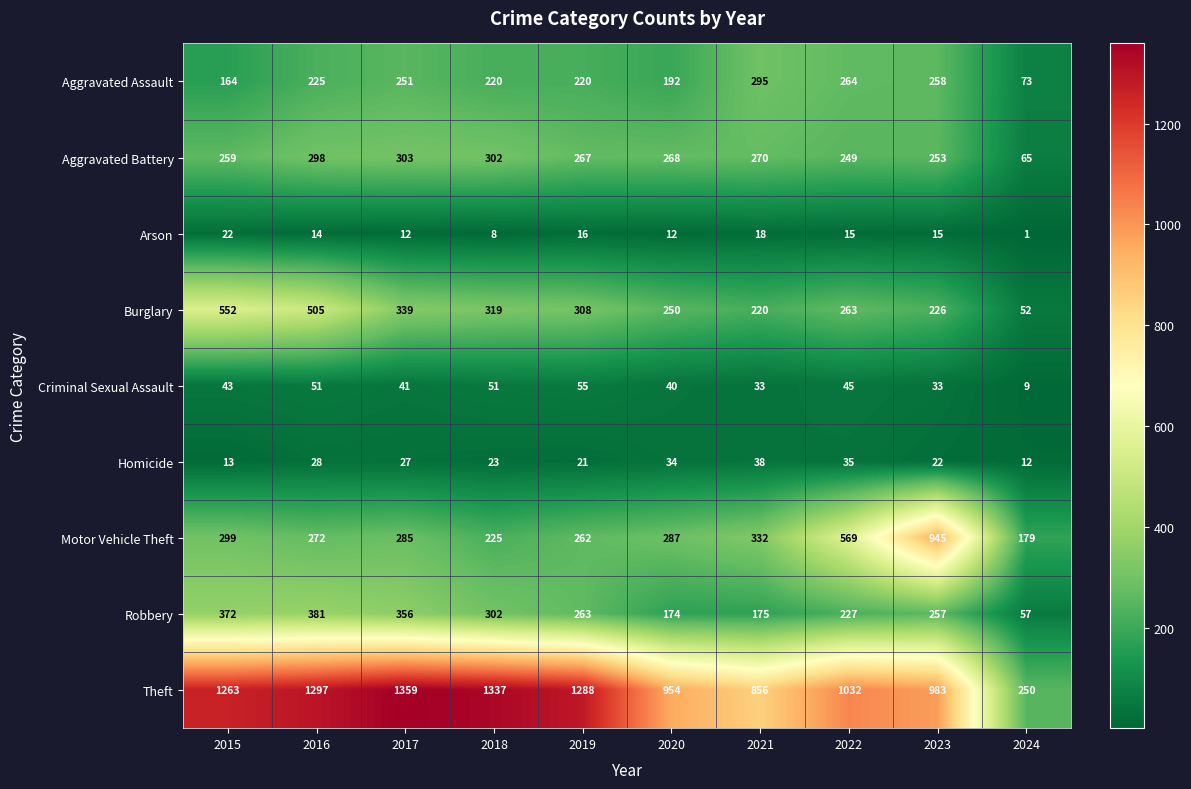

Is it true that Aggravated Battery equals 96 at 2024?

False